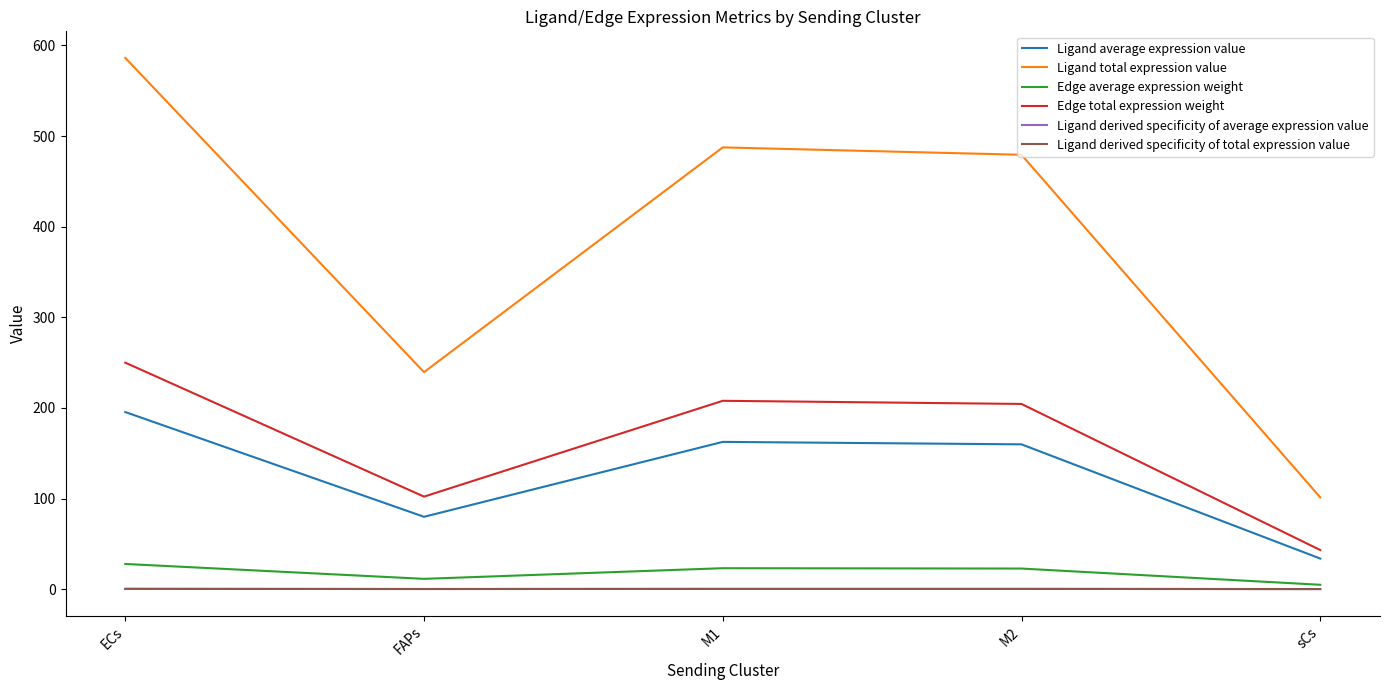

What are all the series names shown in the legend?

Ligand average expression value, Ligand total expression value, Edge average expression weight, Edge total expression weight, Ligand derived specificity of average expression value, Ligand derived specificity of total expression value